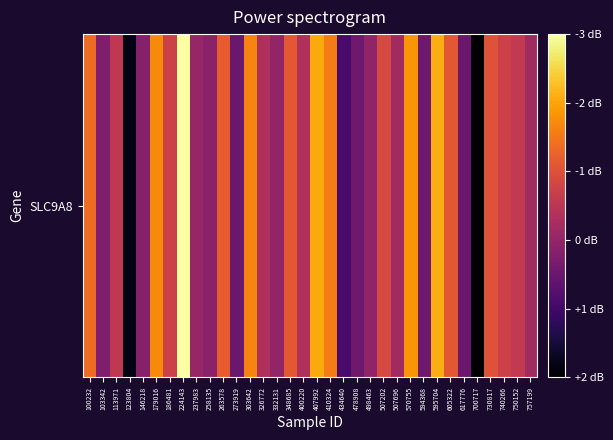

Count the number of data series in this chart.

1